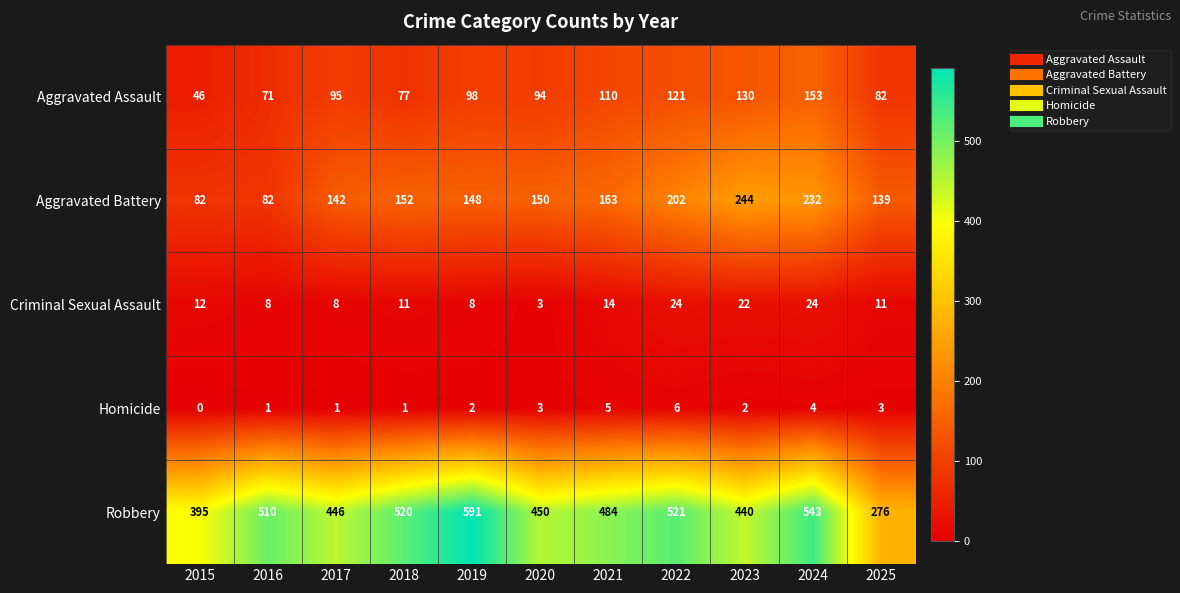

What is the difference between the highest and lowest values at 2020?

447